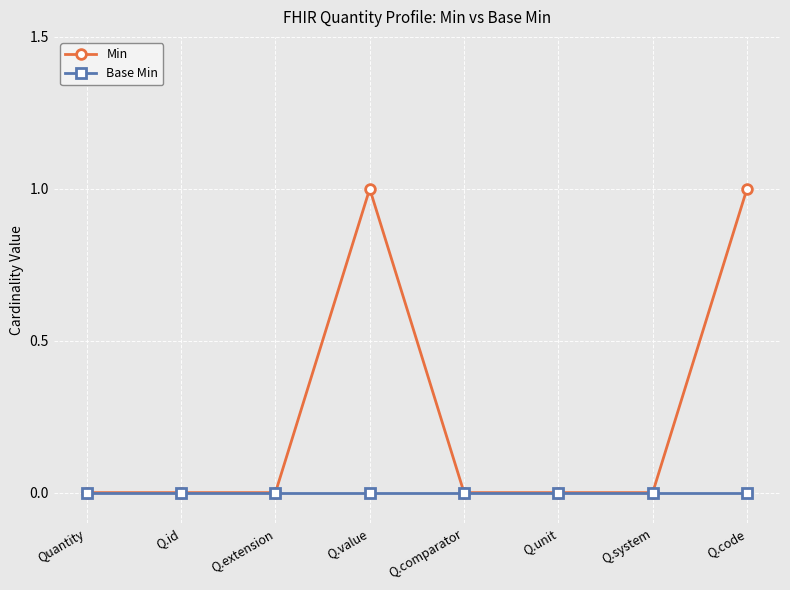

Does the chart display data point markers on the line(s)?

Yes